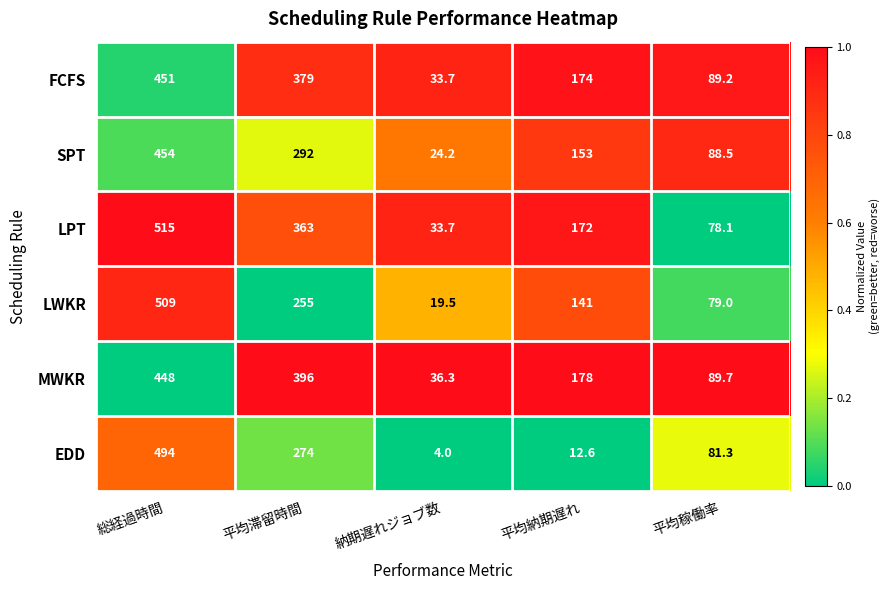

Rank the series at 平均納期遅れ from highest to lowest value.

MWKR, FCFS, LPT, SPT, LWKR, EDD